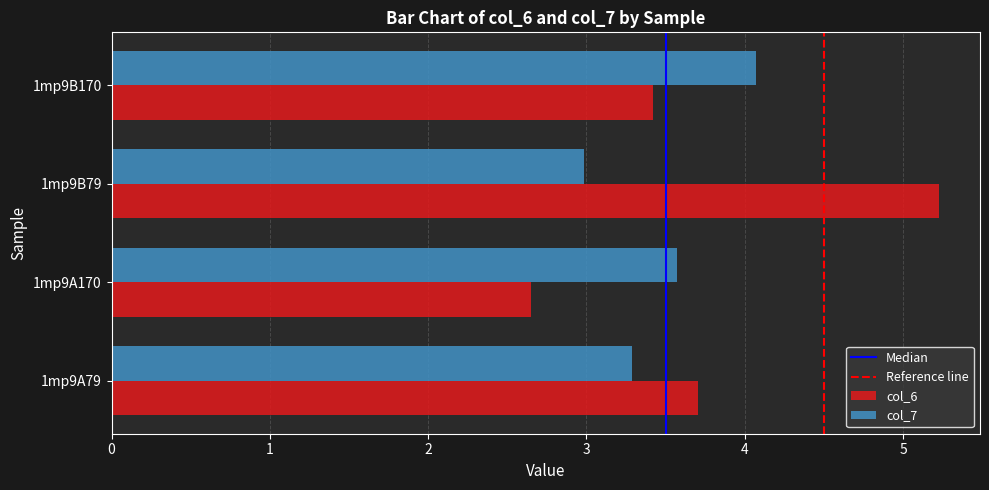

List the series in order of their overall mean, highest first.

col_6, col_7